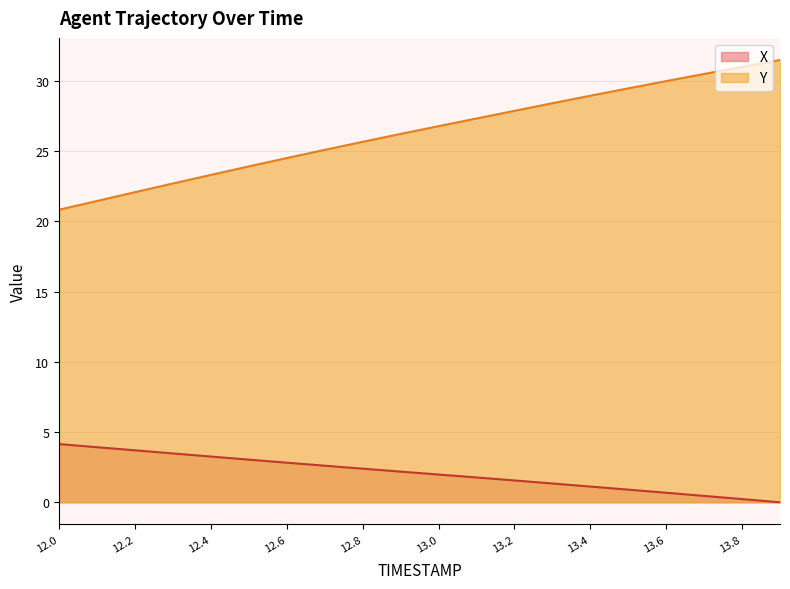

True or false: X and Y intersect in this chart.

False